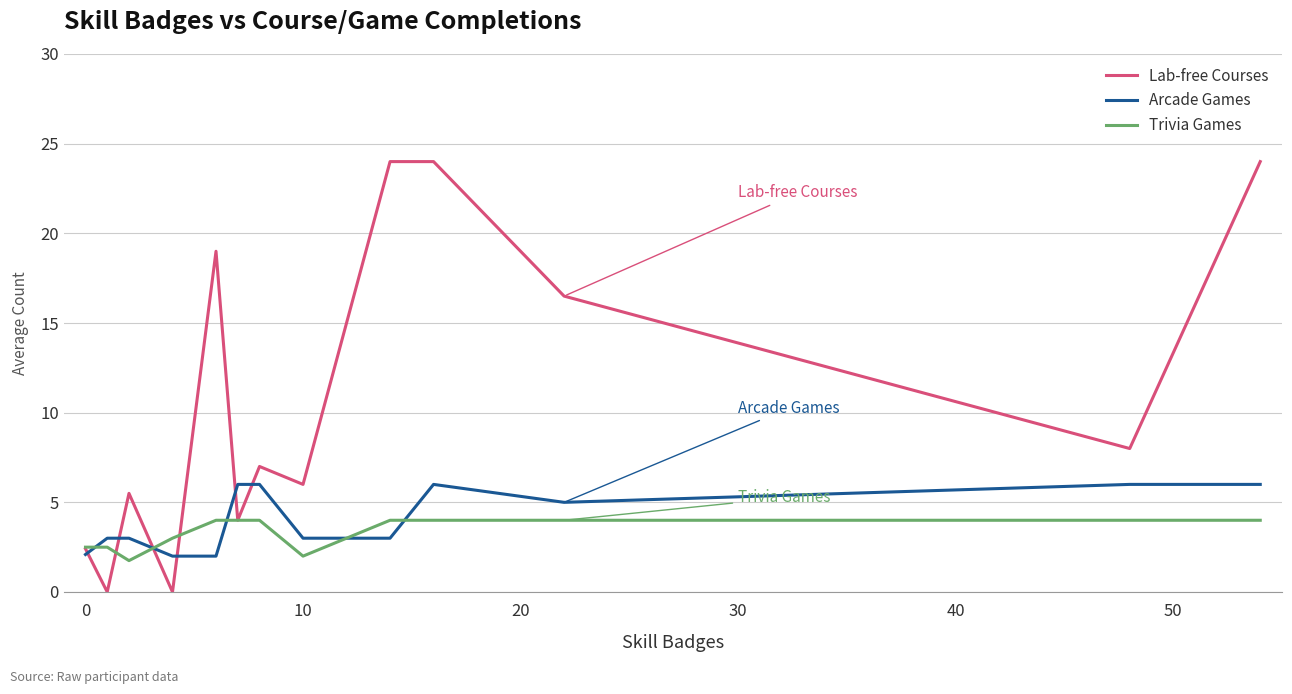

What is the minimum value for Trivia Games?

1.8